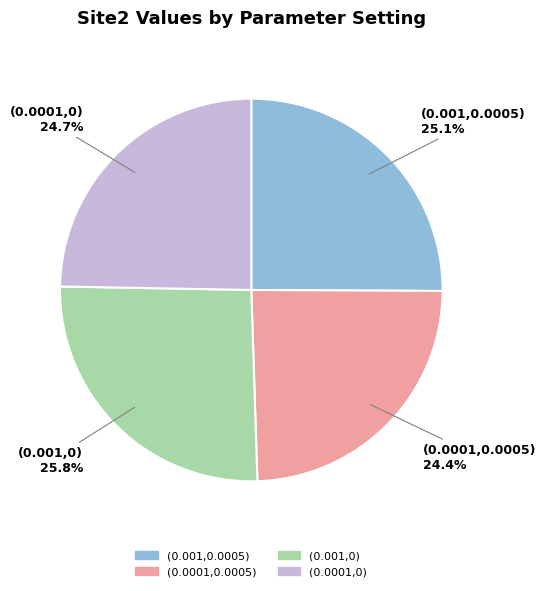

Do (0.0001,0) and (0.0001,0.0005) together represent more than half of the pie?

No